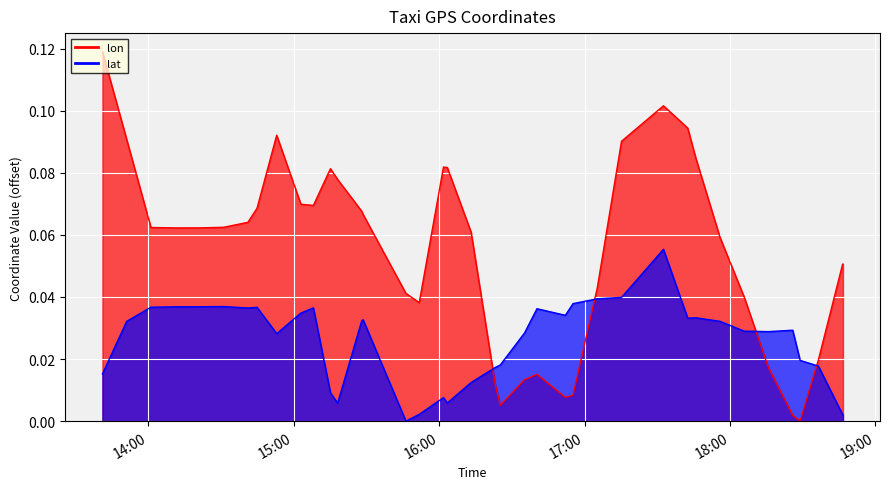

Between 2008-02-02 17:42:31 and 2008-02-02 17:45:50, which is larger?

2008-02-02 17:42:31